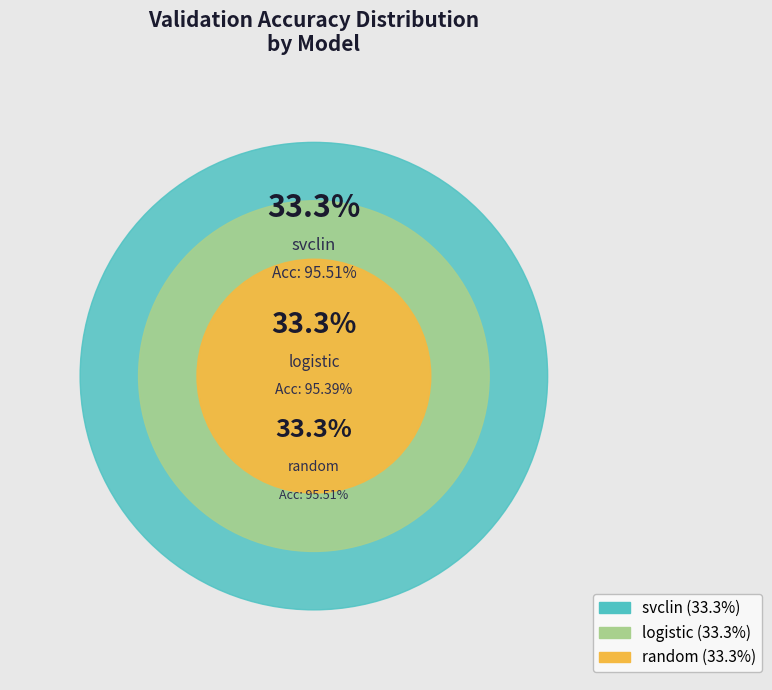

Count the number of slices in the pie.

3